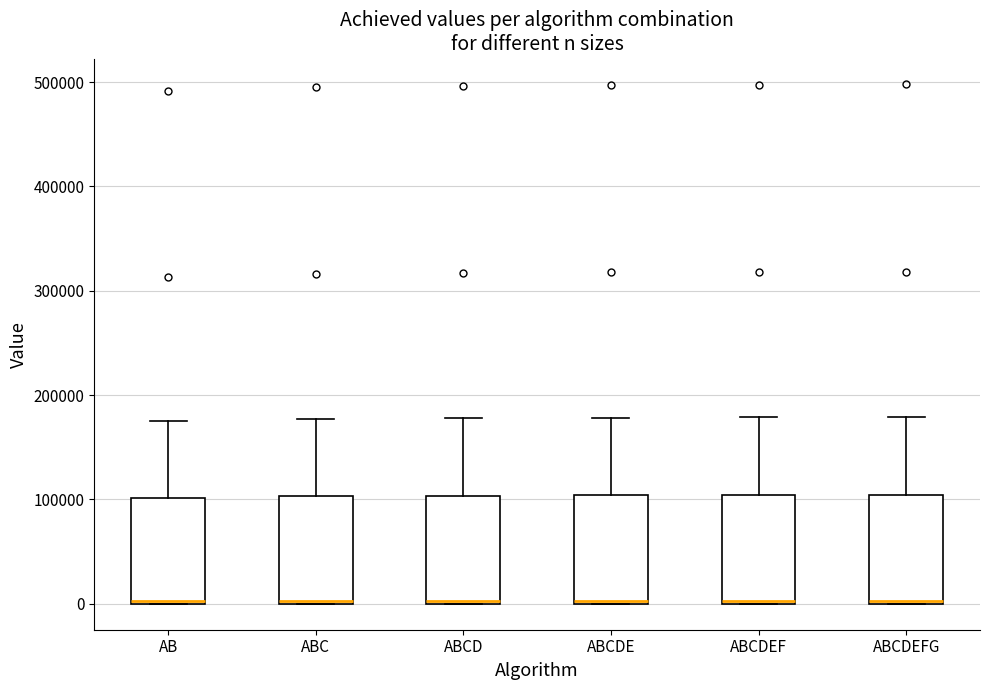

Reading left to right, read every box against the y-axis: the position of its median line, the range the box covers, and the ends of its whiskers. The values are not printed on the chart, so give them approximately, as read against the axis.

AB: median 0, box 0 to 100000, whiskers 0 to 180000
ABC: median 0, box 0 to 100000, whiskers 0 to 180000
ABCD: median 0, box 0 to 100000, whiskers 0 to 180000
ABCDE: median 0, box 0 to 100000, whiskers 0 to 180000
ABCDEF: median 0, box 0 to 100000, whiskers 0 to 180000
ABCDEFG: median 0 (just above the box's lower edge), box 0 to 100000, whiskers 0 to 180000